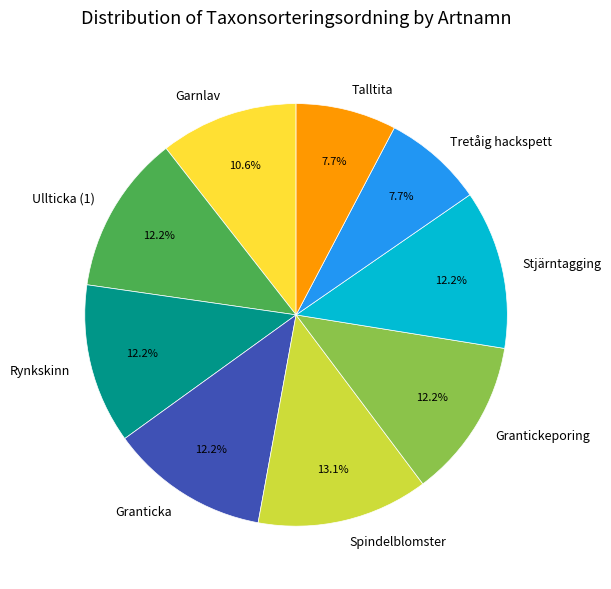

The Grantickeporing slice represents 12% of the pie. True or false?

True